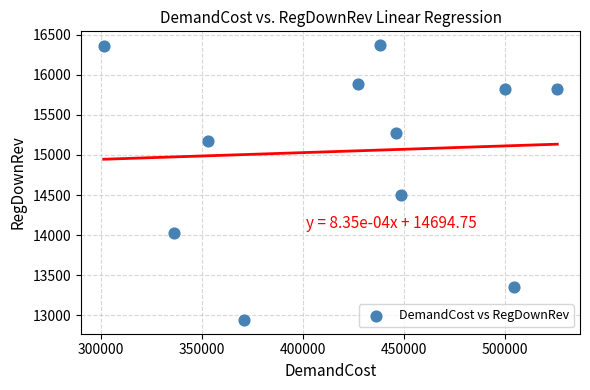

What Y value in the scatter plot is closest to 14655?

14504.3